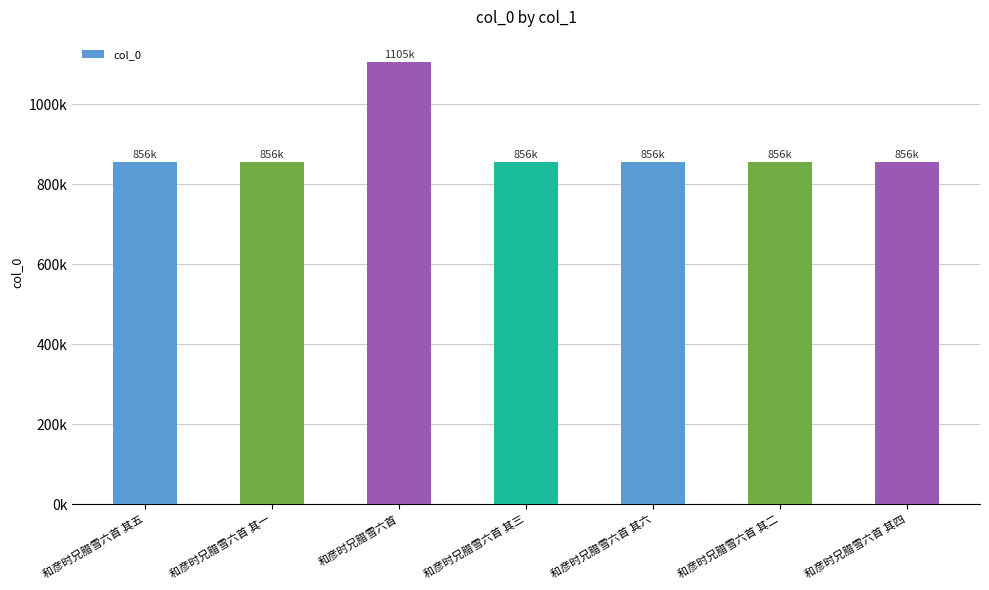

What is the minimum value shown in the chart?

856034